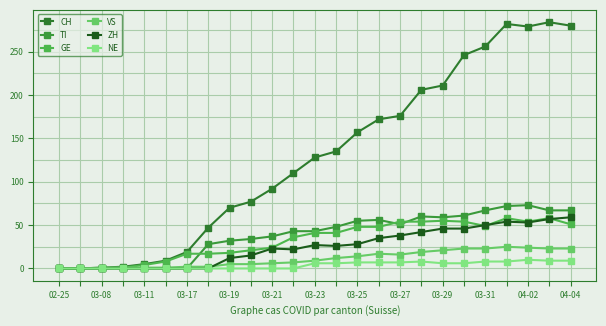

Count the number of categories in the chart.

25